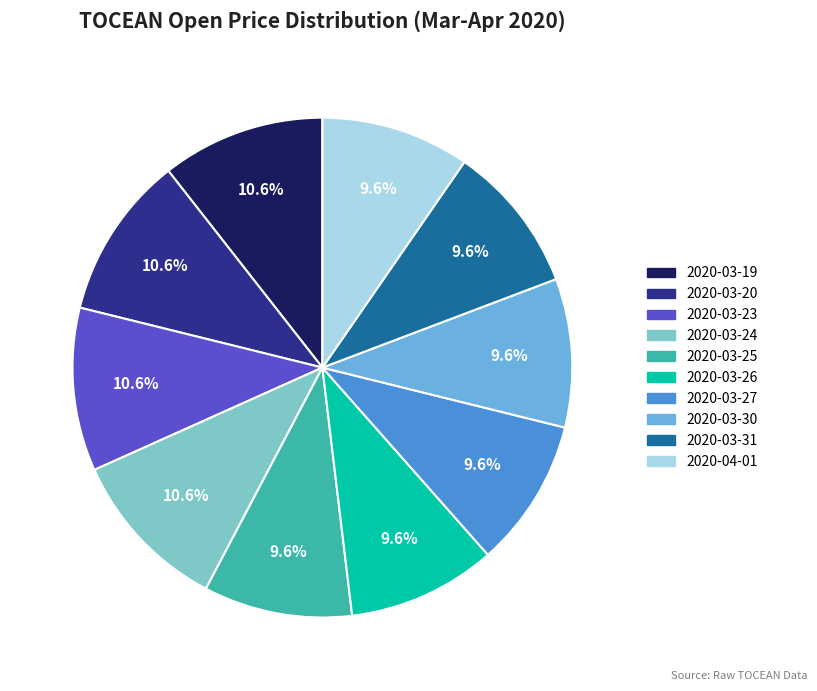

Rank the categories by value from highest to lowest.

2020-03-19, 2020-03-20, 2020-03-23, 2020-03-24, 2020-03-25, 2020-03-26, 2020-03-27, 2020-03-30, 2020-03-31, 2020-04-01